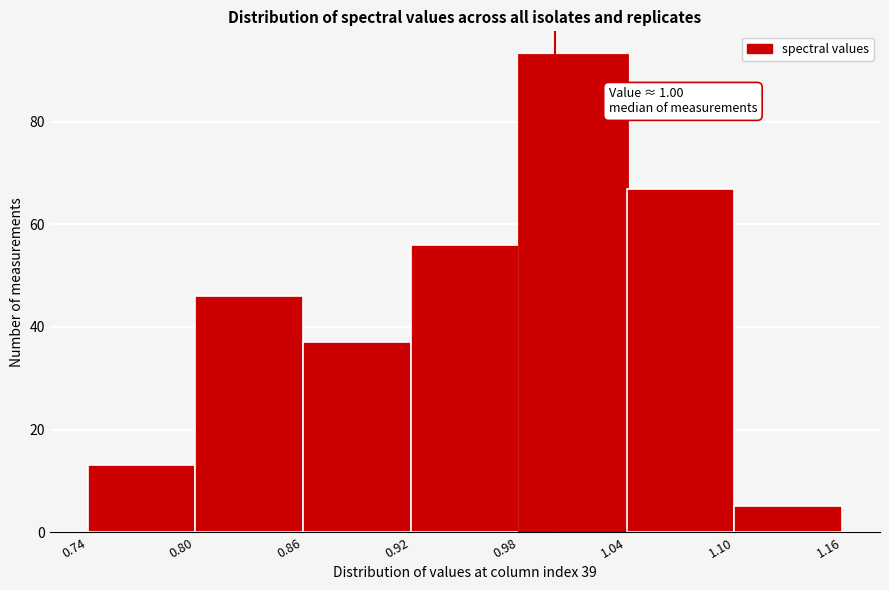

Over which range of the x-axis is the bar tallest?

0.98 to 1.04